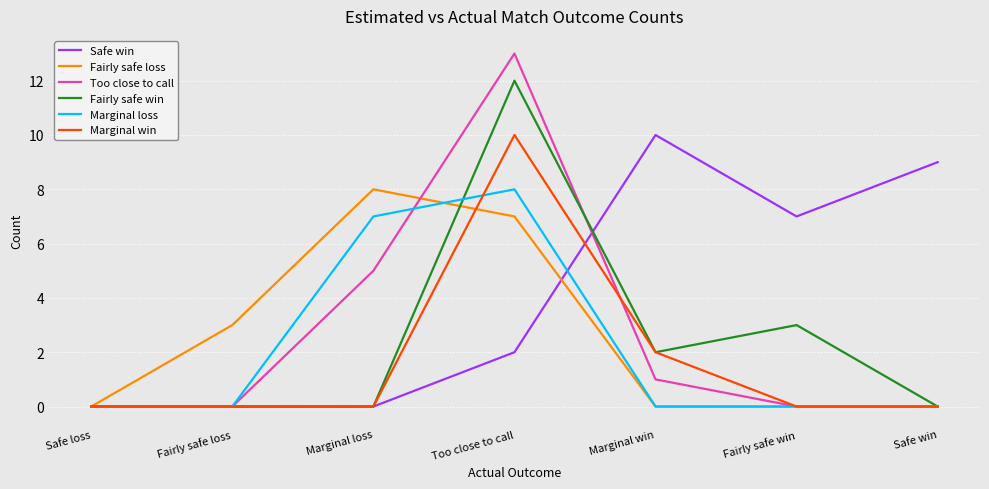

True or false: Fairly safe loss has a value of 8 at Marginal loss.

True